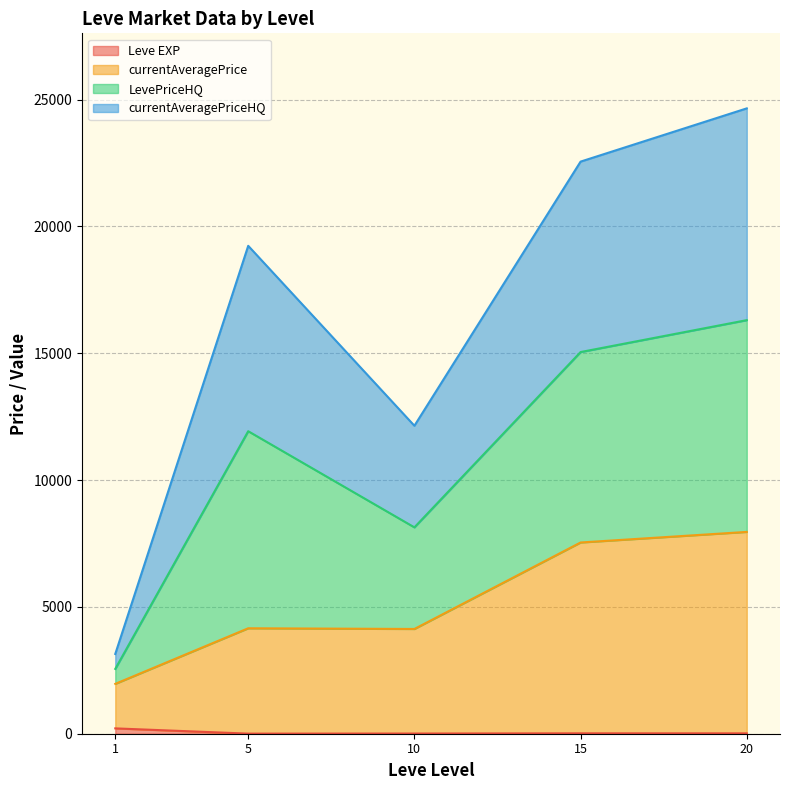

The value of Leve EXP at 5 is 3. True or false?

True